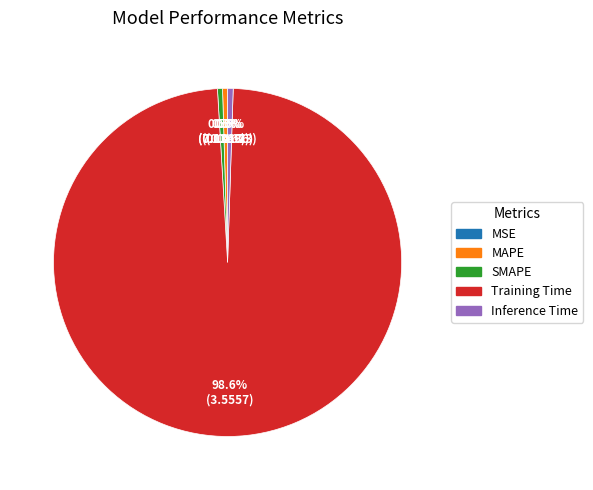

To the nearest percent, what is the average slice percentage?

20%